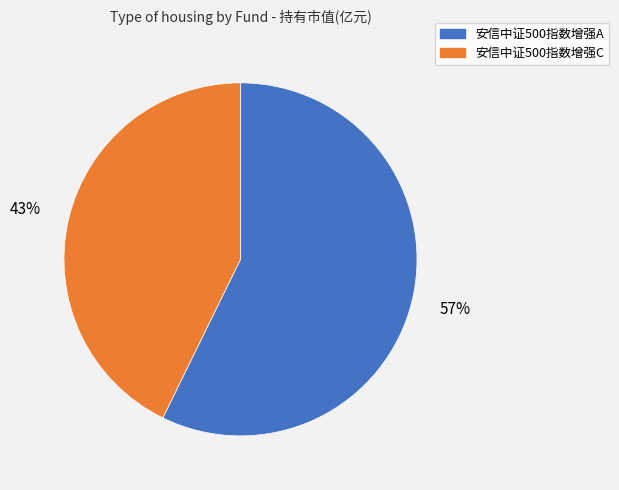

Count the number of slices in the pie.

2